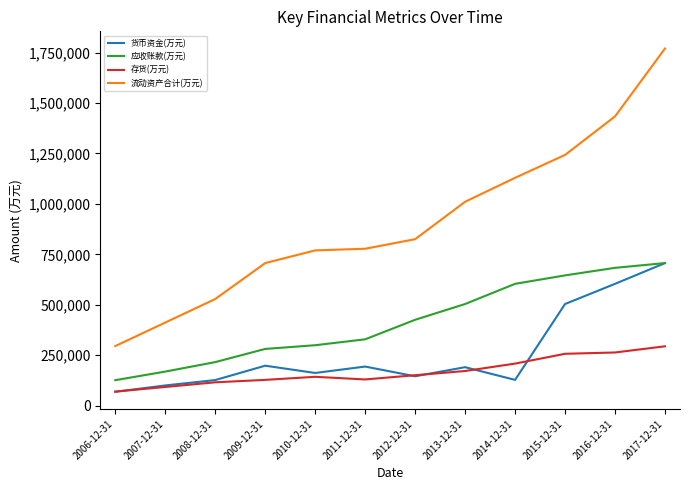

True or false: 货币资金(万元) and 存货(万元) cross at least once.

True